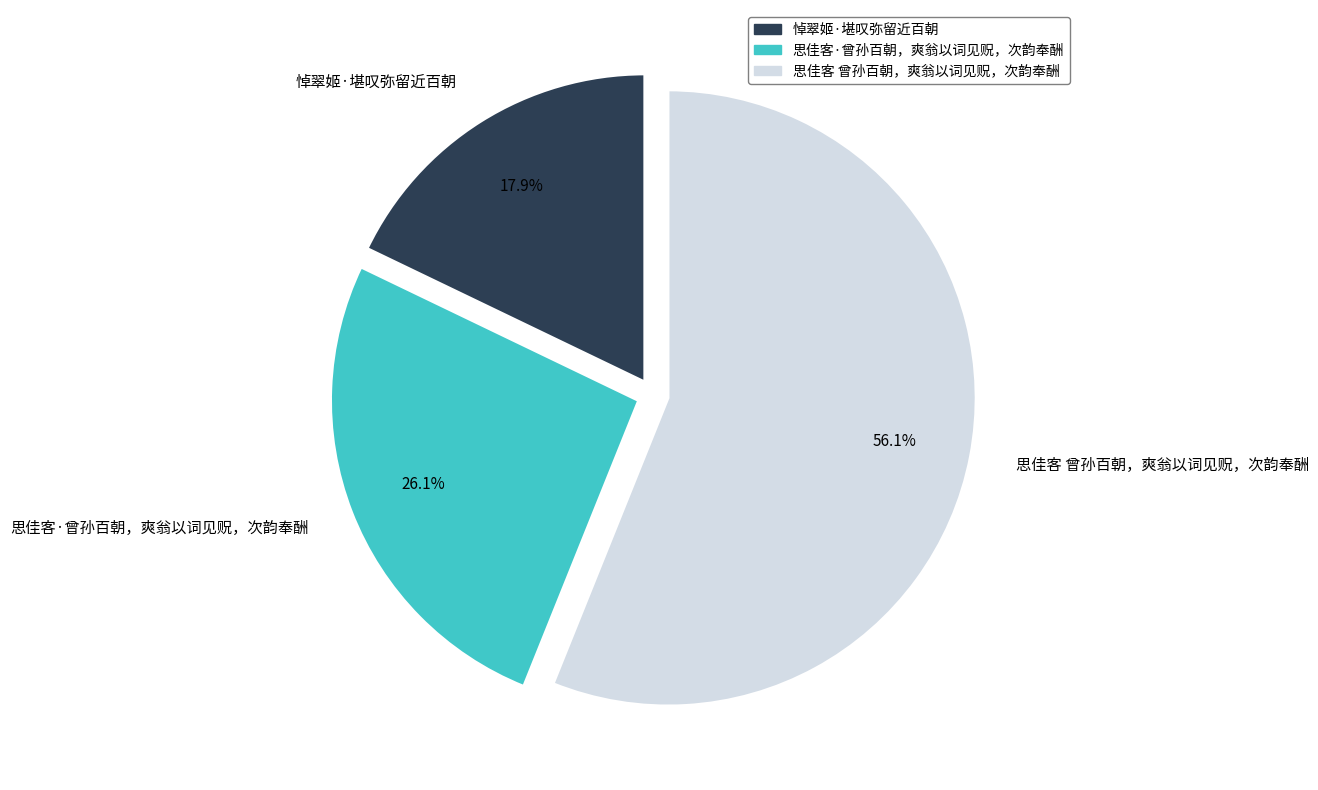

Which has a higher value, 悼翠姬·堪叹弥留近百朝 or 思佳客·曾孙百朝，爽翁以词见贶，次韵奉酬?

思佳客·曾孙百朝，爽翁以词见贶，次韵奉酬